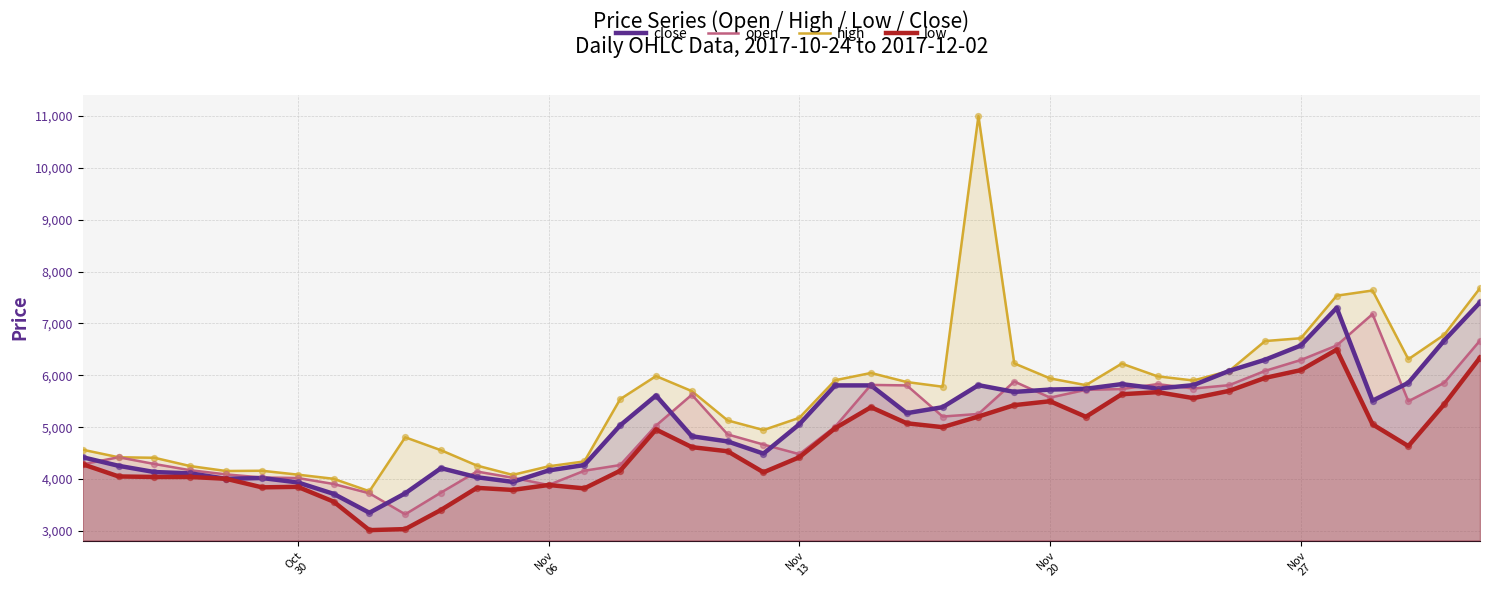

Which series has the largest total across all categories?

high